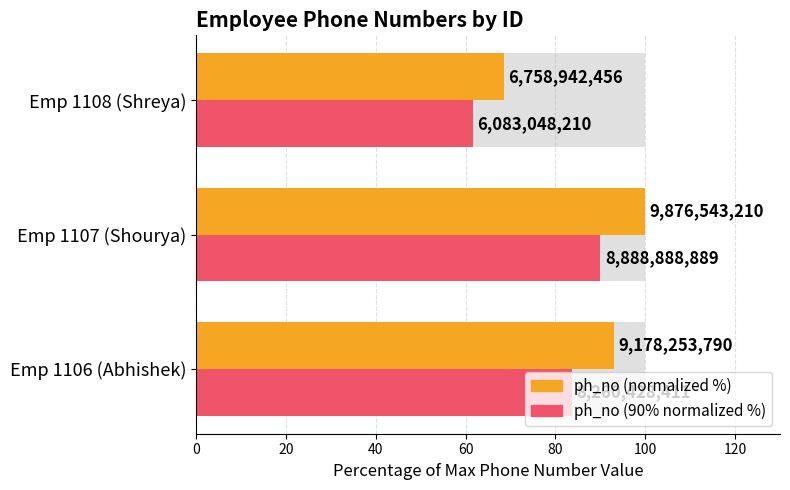

Which series changed the most between Emp 1106 (Abhishek) and Emp 1108 (Shreya)?

ph_no (normalized %)